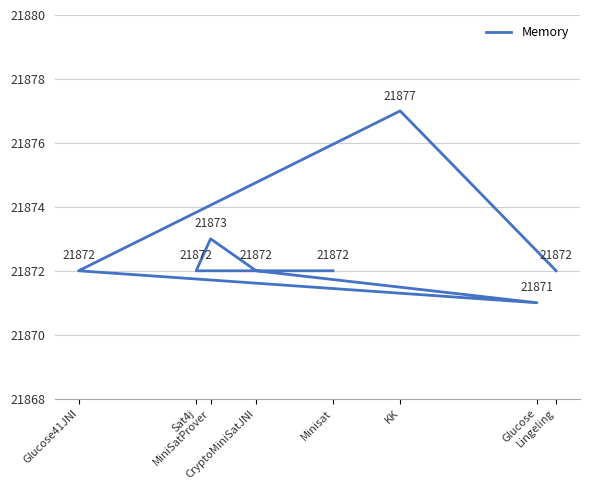

Where is the first local minimum?

Glucose